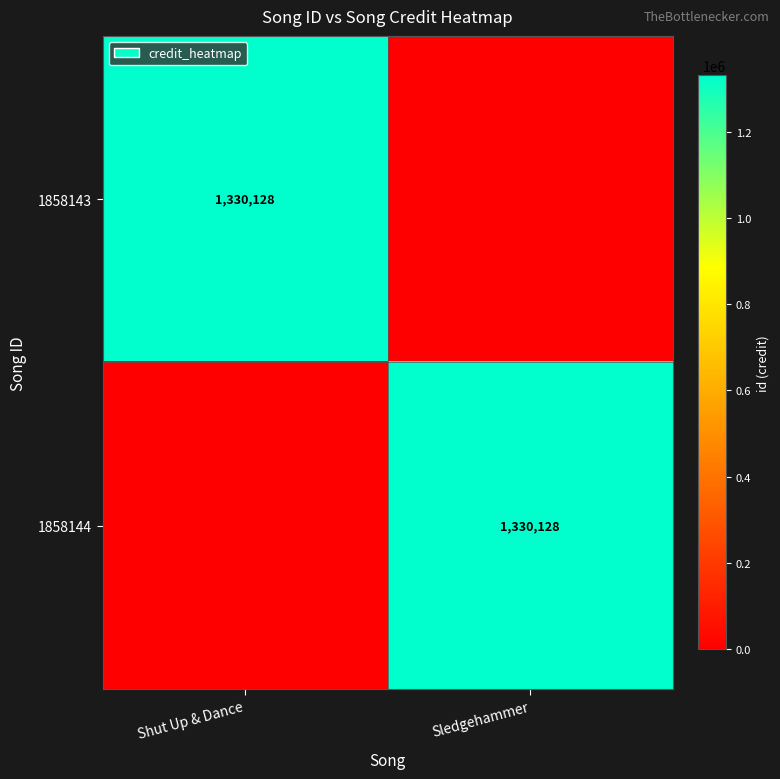

Is it true that 1858144 equals 1330128 at Sledgehammer?

True